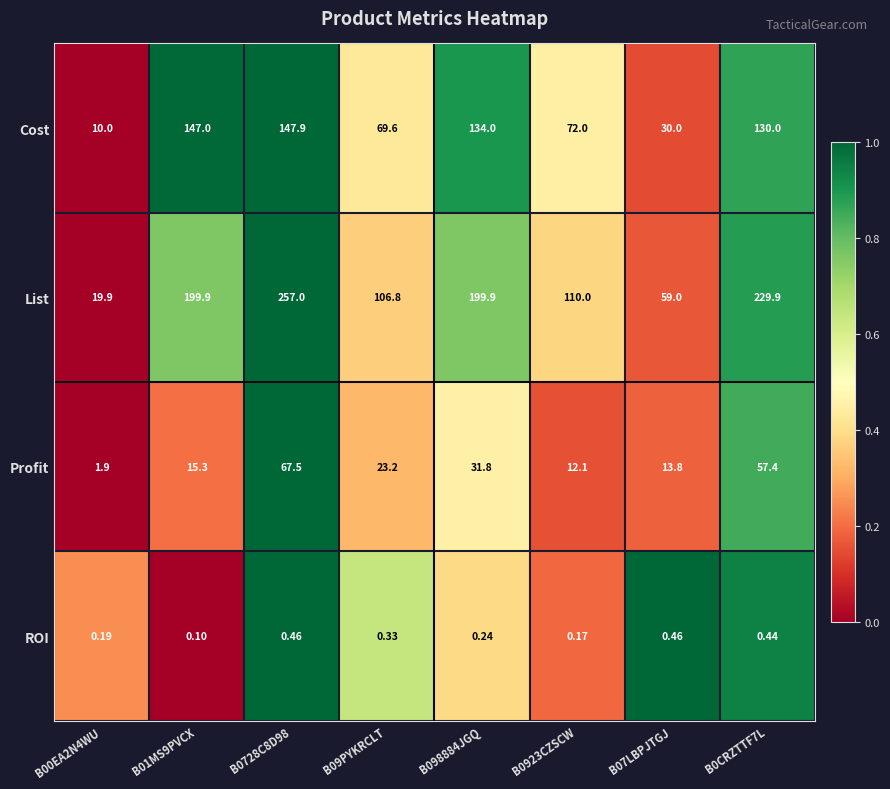

Which series has the largest range (max minus min)?

List